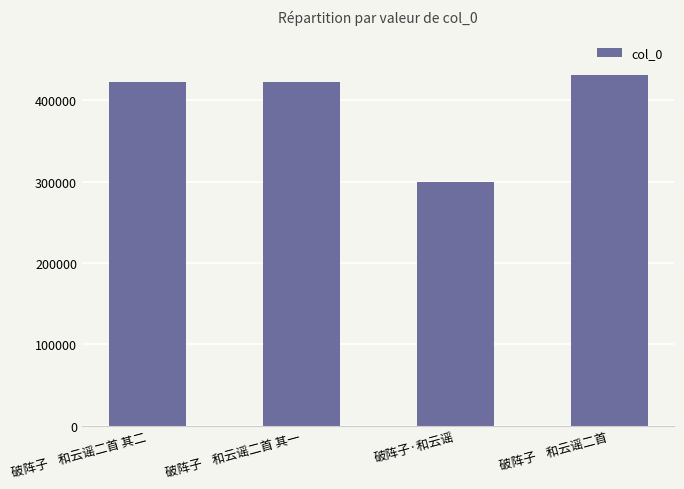

What position from the right is 破阵子    和云谣二首?

1